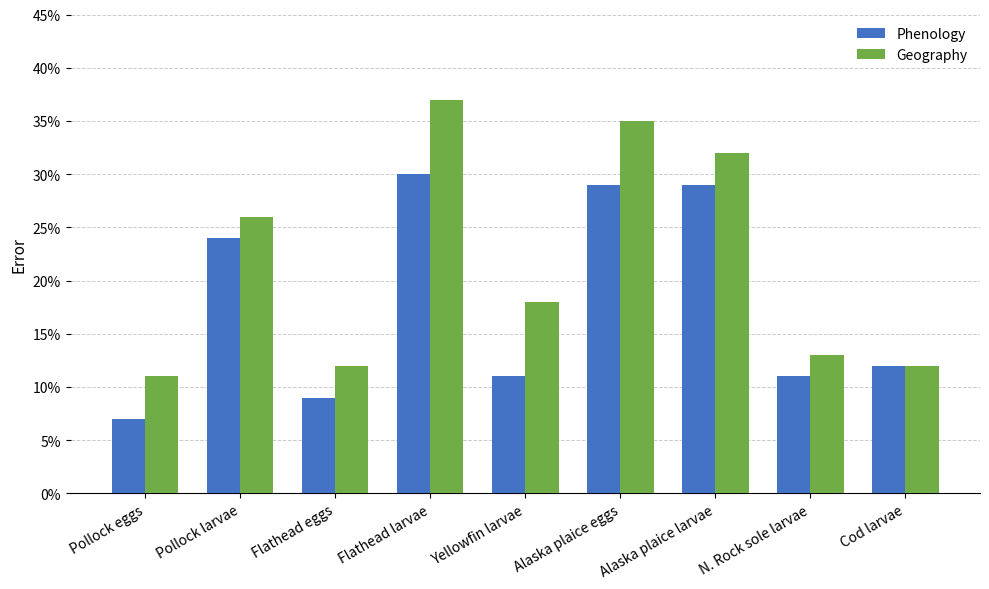

At Pollock eggs, list the series in order from smallest to largest.

Phenology, Geography